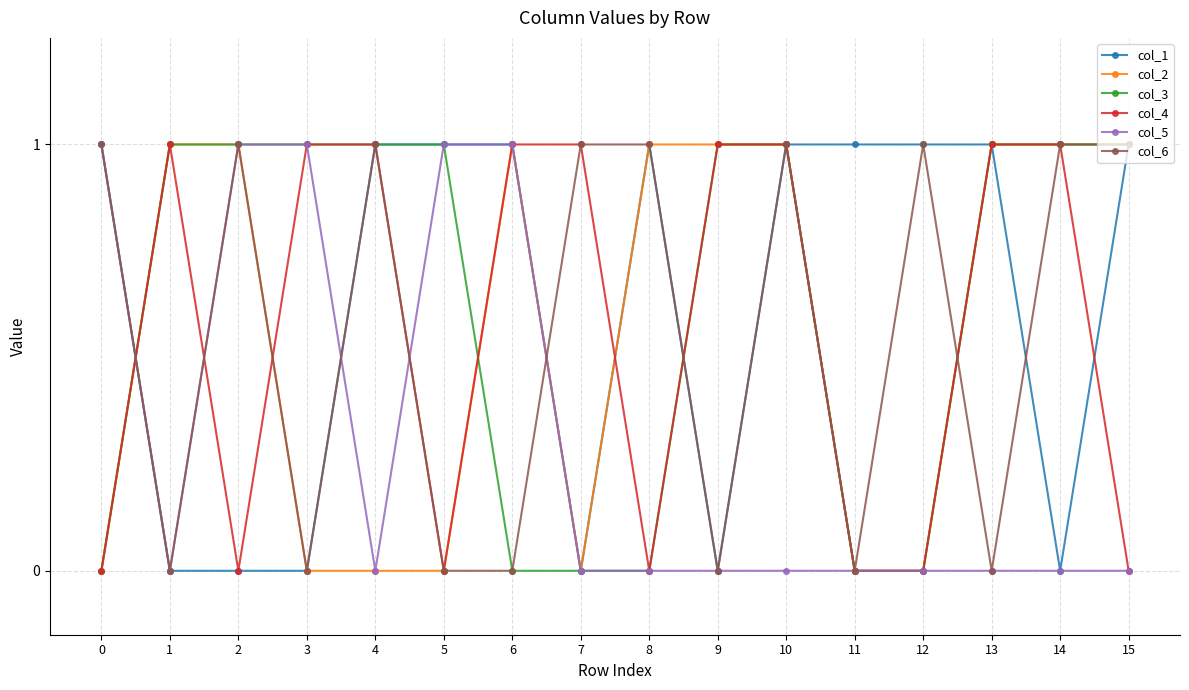

Count the col_1 values in the range 0 to 1.

16